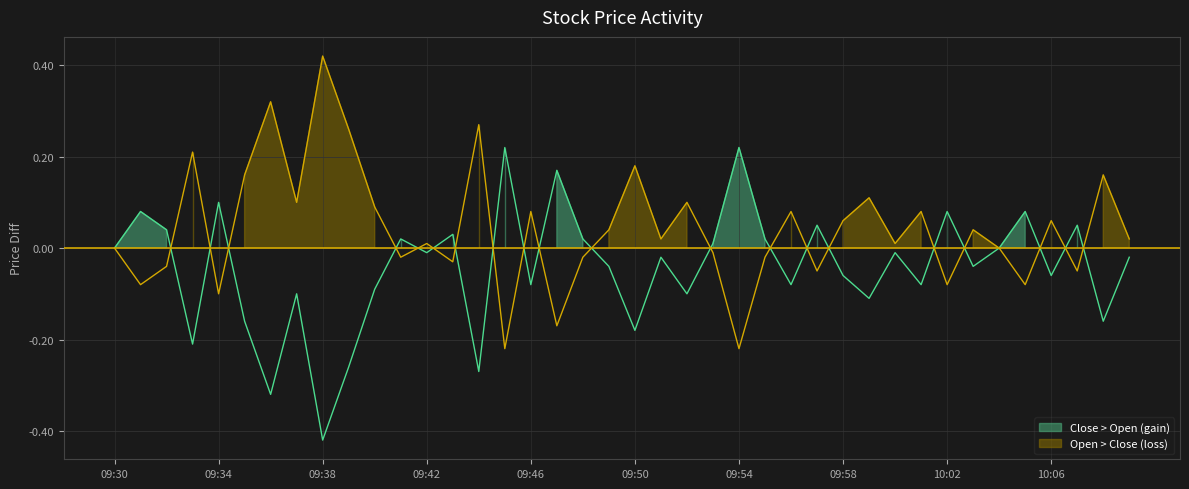

Does the chart display data point markers on the line(s)?

No